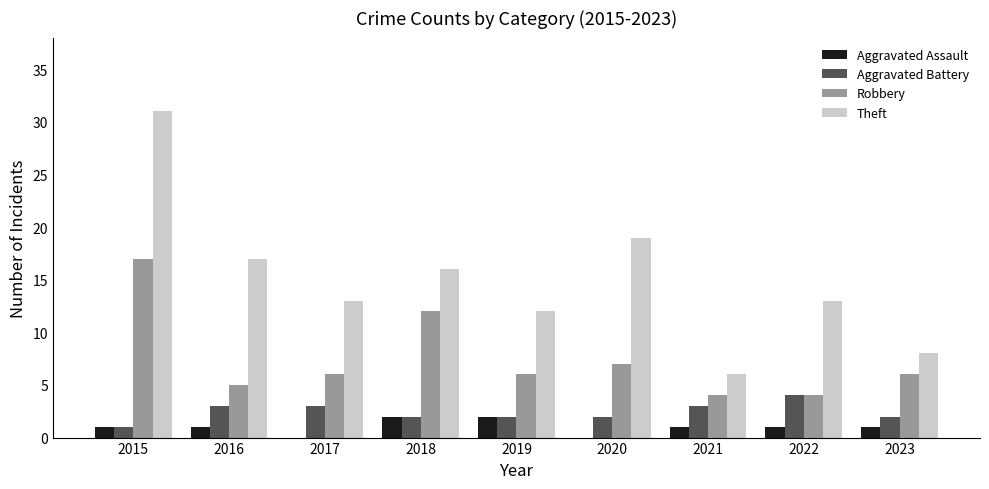

What is the spread (max minus min) of values at 2023?

7